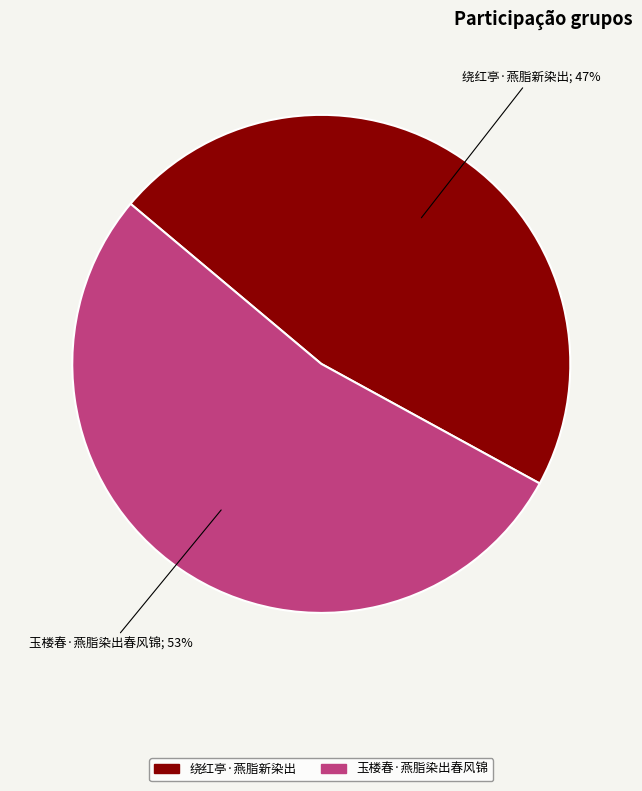

Which category has the smallest portion of the pie?

绕红亭·燕脂新染出